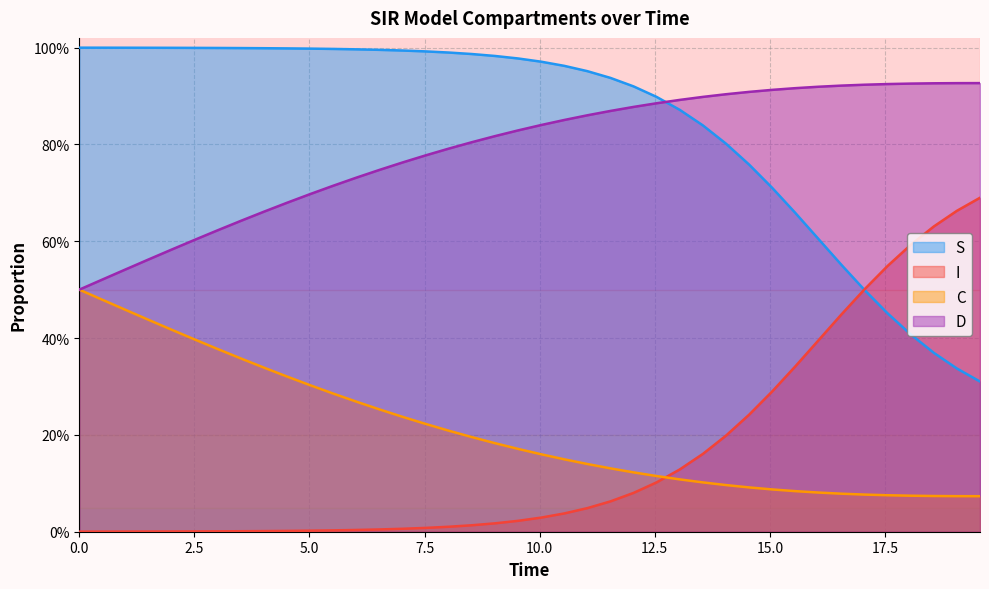

What is the greatest value displayed?

1.0